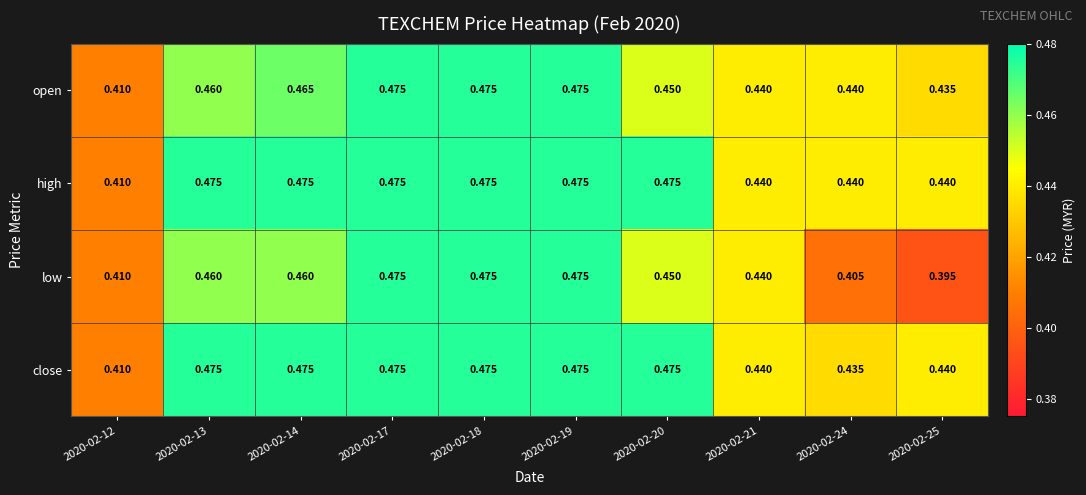

Which series has the largest range (max minus min)?

low